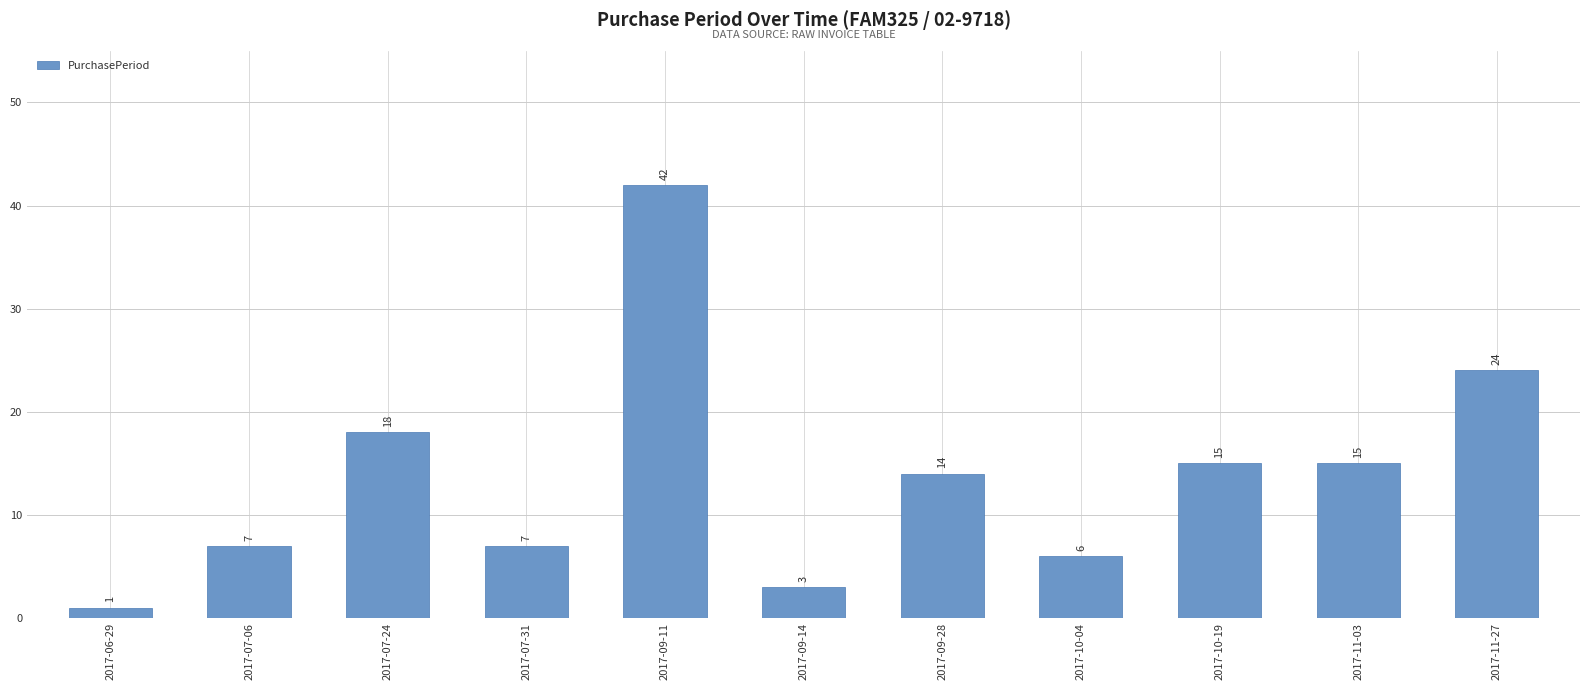

What is the sum of all values?

152